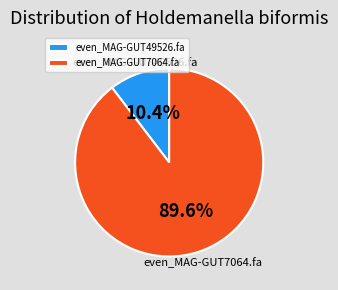

Rank the categories by value from lowest to highest.

even_MAG-GUT49526.fa, even_MAG-GUT7064.fa